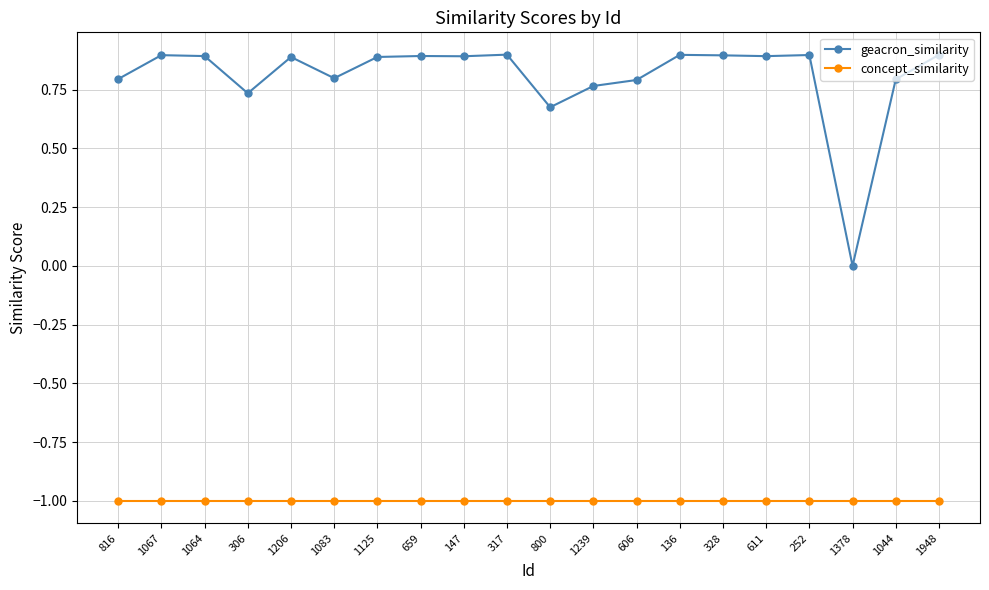

Is the value of geacron_similarity at 800 greater than the value of concept_similarity at 1378?

Yes